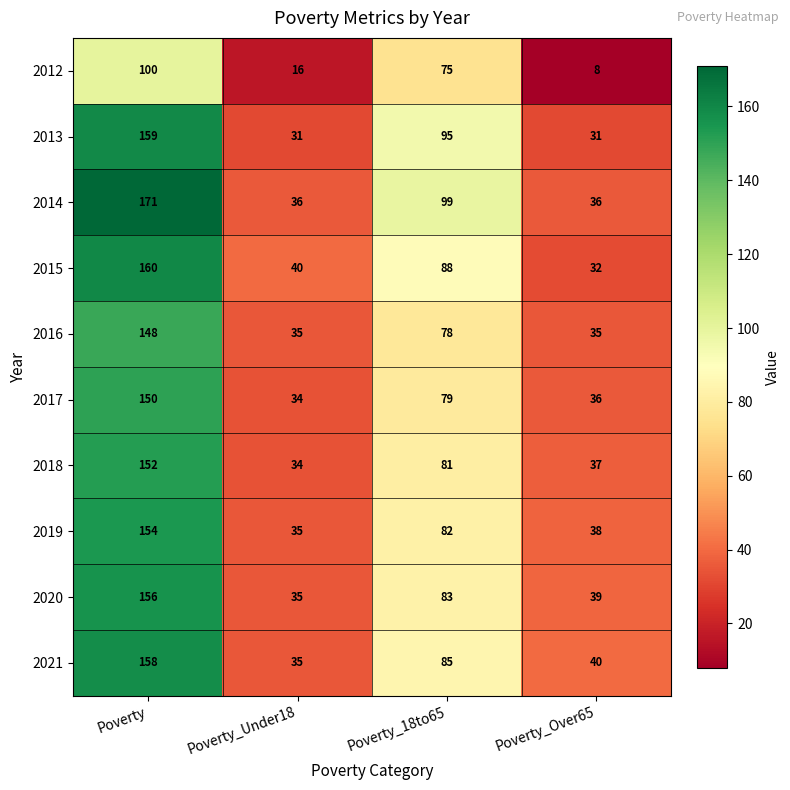

What is the lowest value of the 2014 series?

36